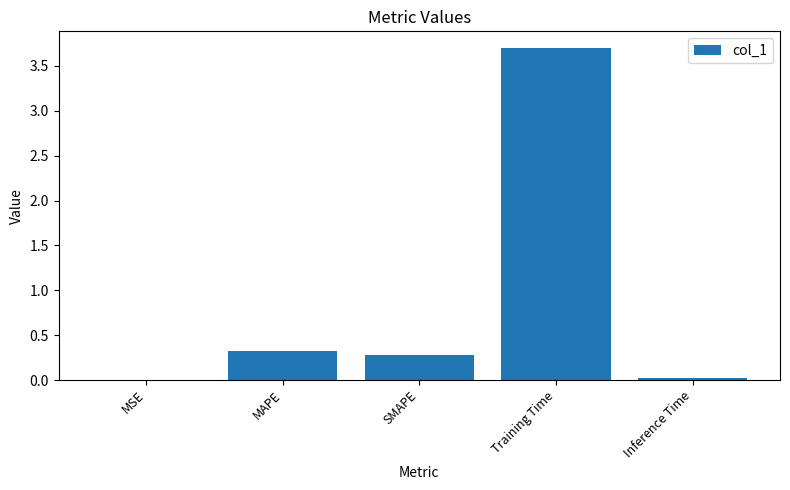

What is the change in value from MSE to MAPE?

+0.3